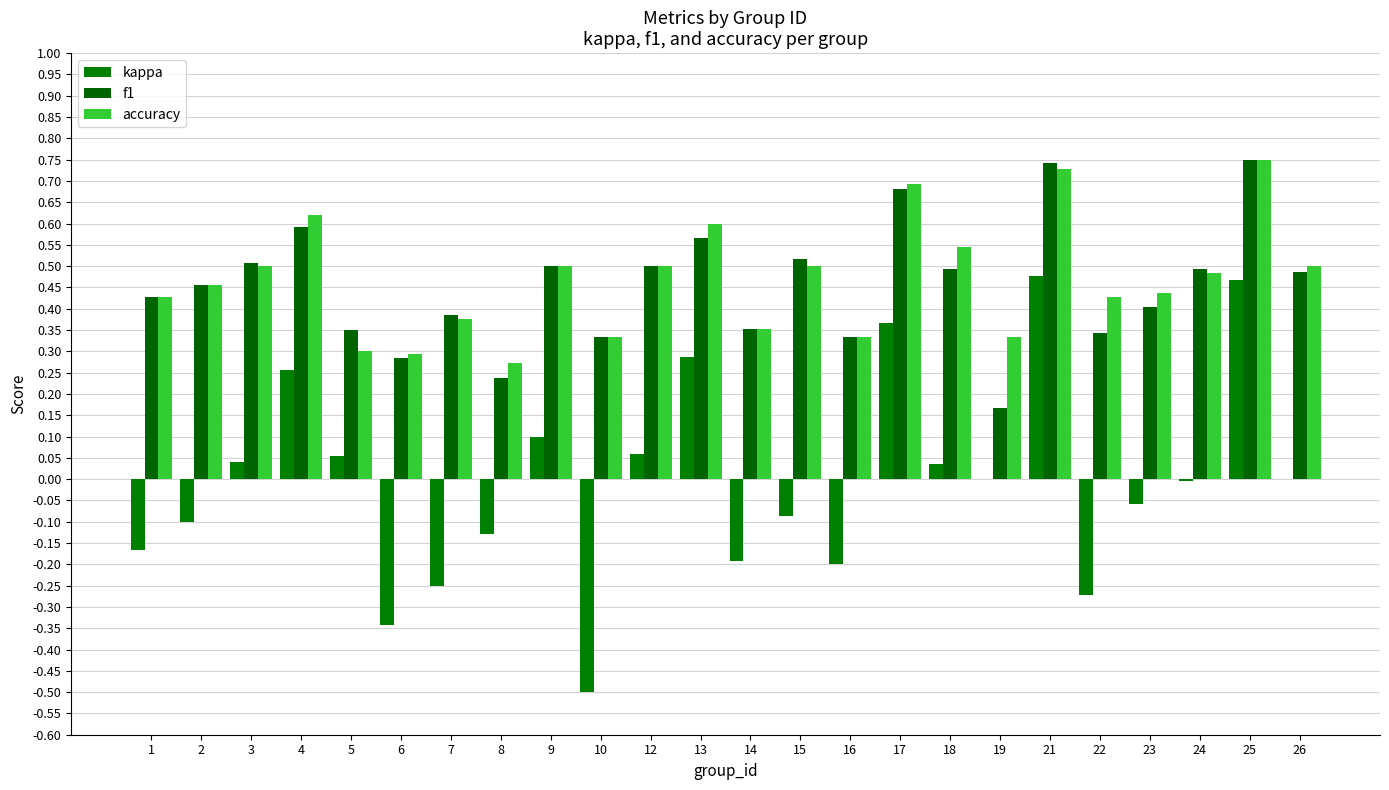

Is the value of accuracy at 8 greater than the value of kappa at 18?

Yes